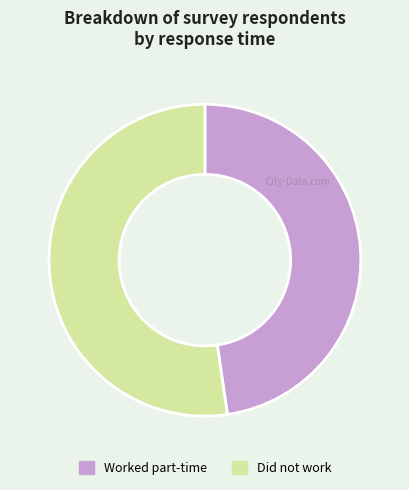

Rank the categories by value from lowest to highest.

Worked part-time, Did not work